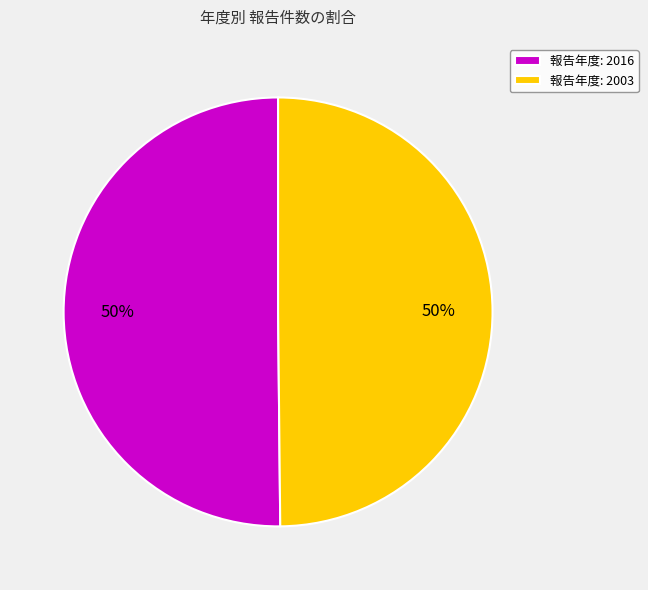

To the nearest percent, what percentage of the pie is 報告年度: 2016?

50%